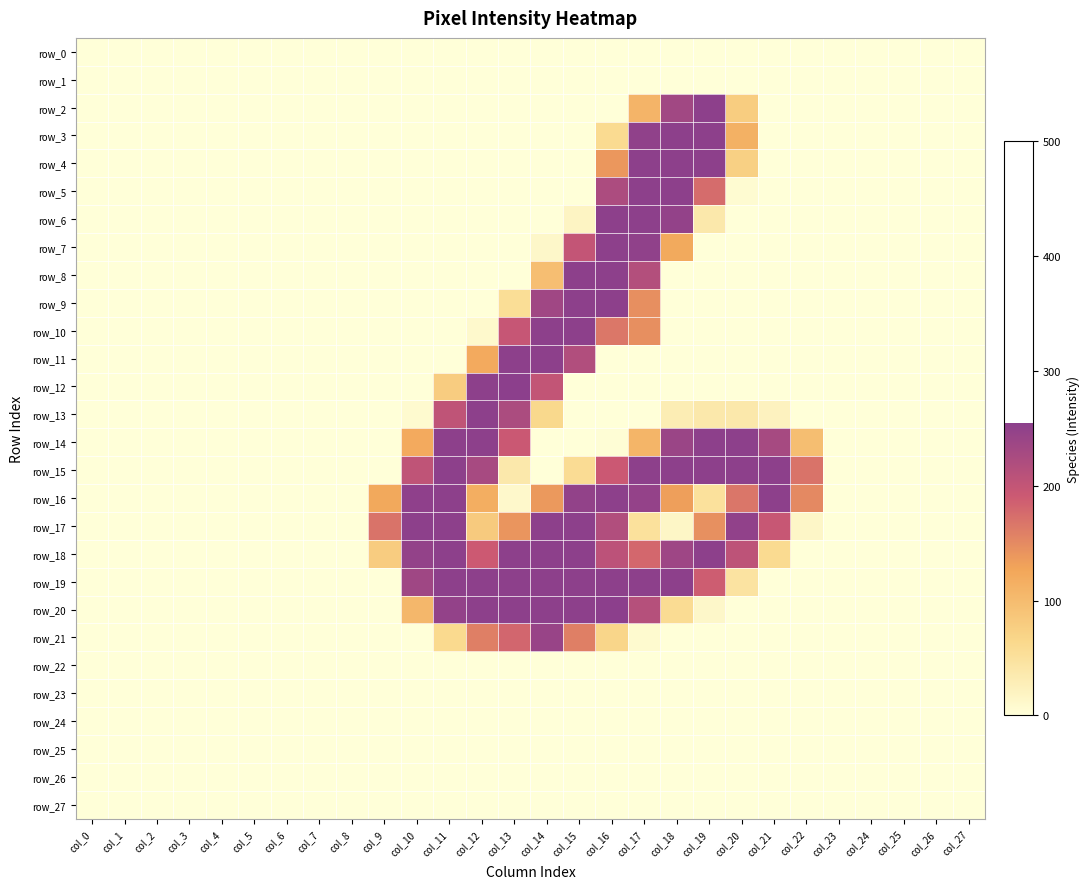

What is the maximum value for row_6?

254